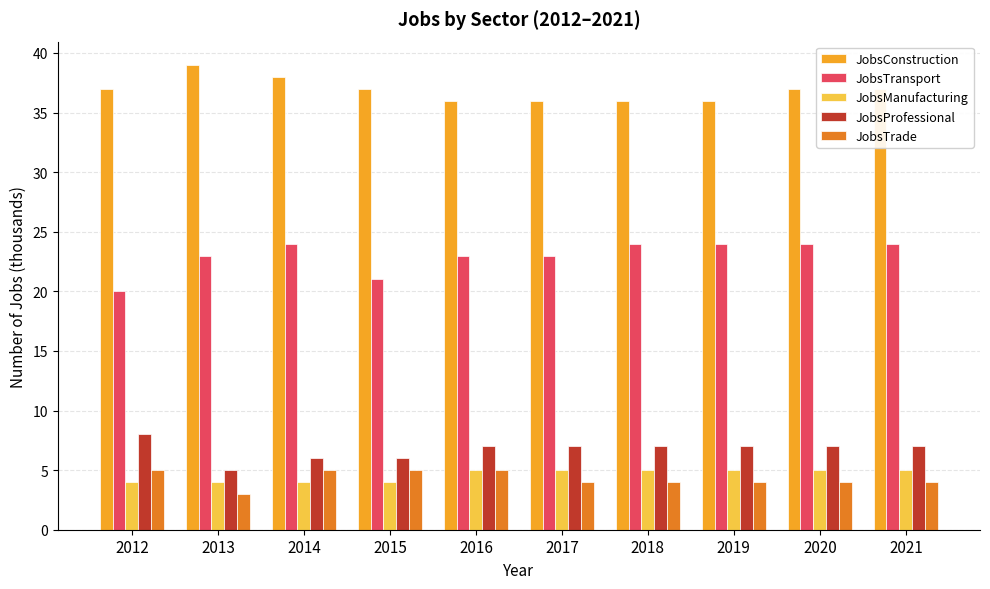

Is the value of JobsTrade at 2019 greater than the value of JobsTransport at 2015?

No